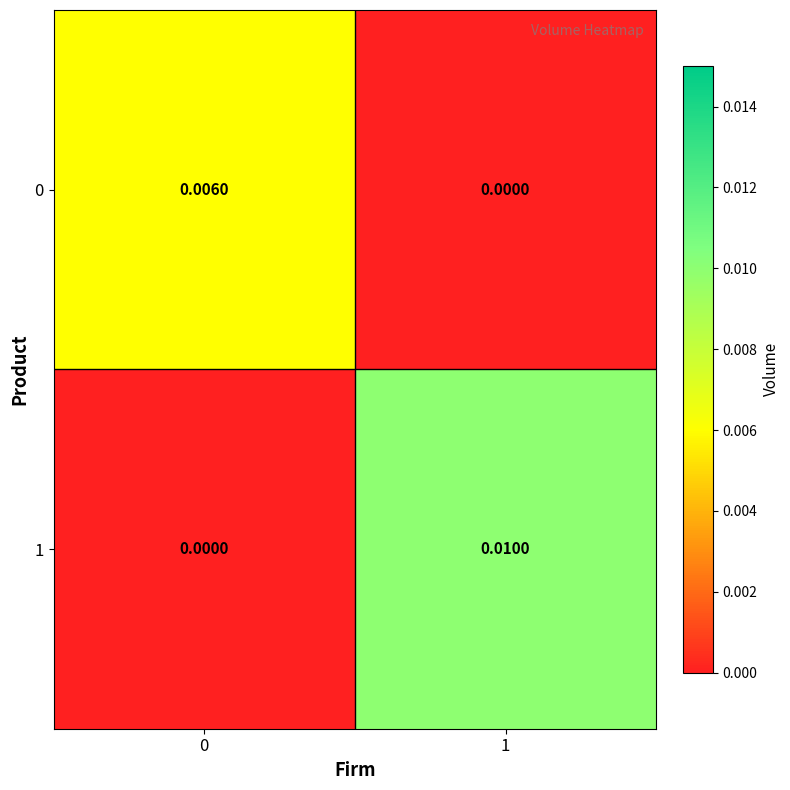

Is the value of 0 at 1 greater than the value of 1 at 1?

No